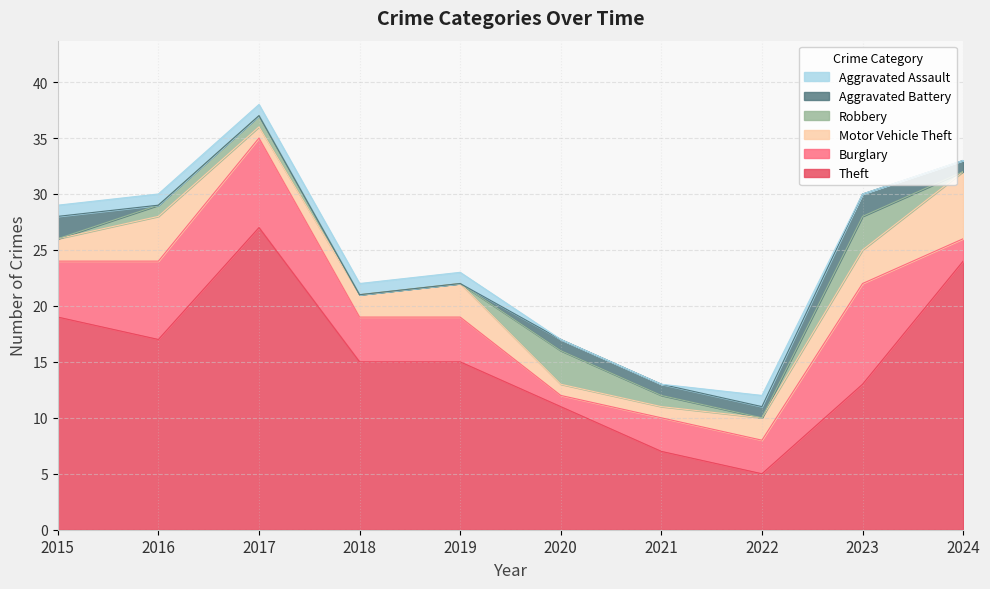

At which label is Aggravated Battery closest to 1?

2020